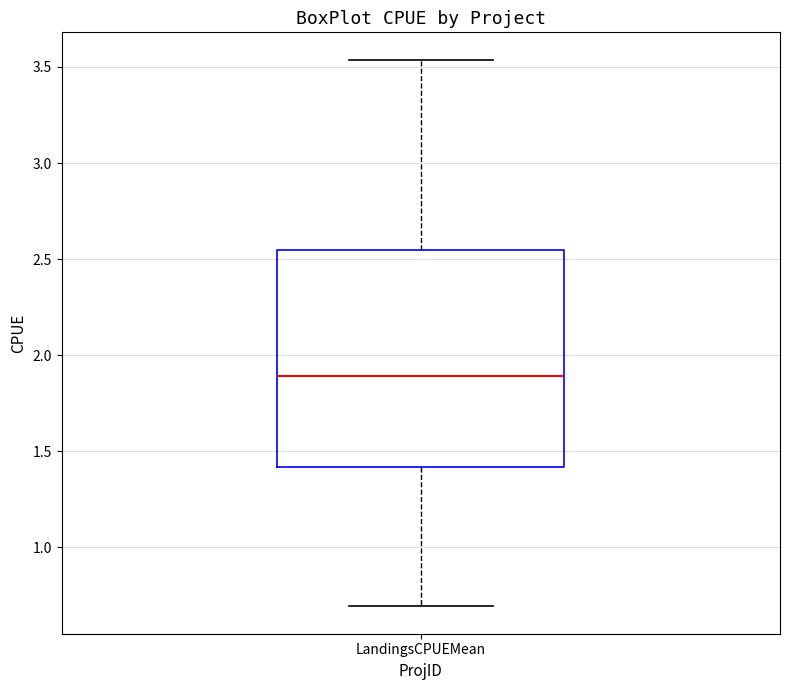

Where is the lower edge of the box for LandingsCPUEMean on the y-axis? The values are not printed on the chart, so give them approximately, as read against the axis.

1.40